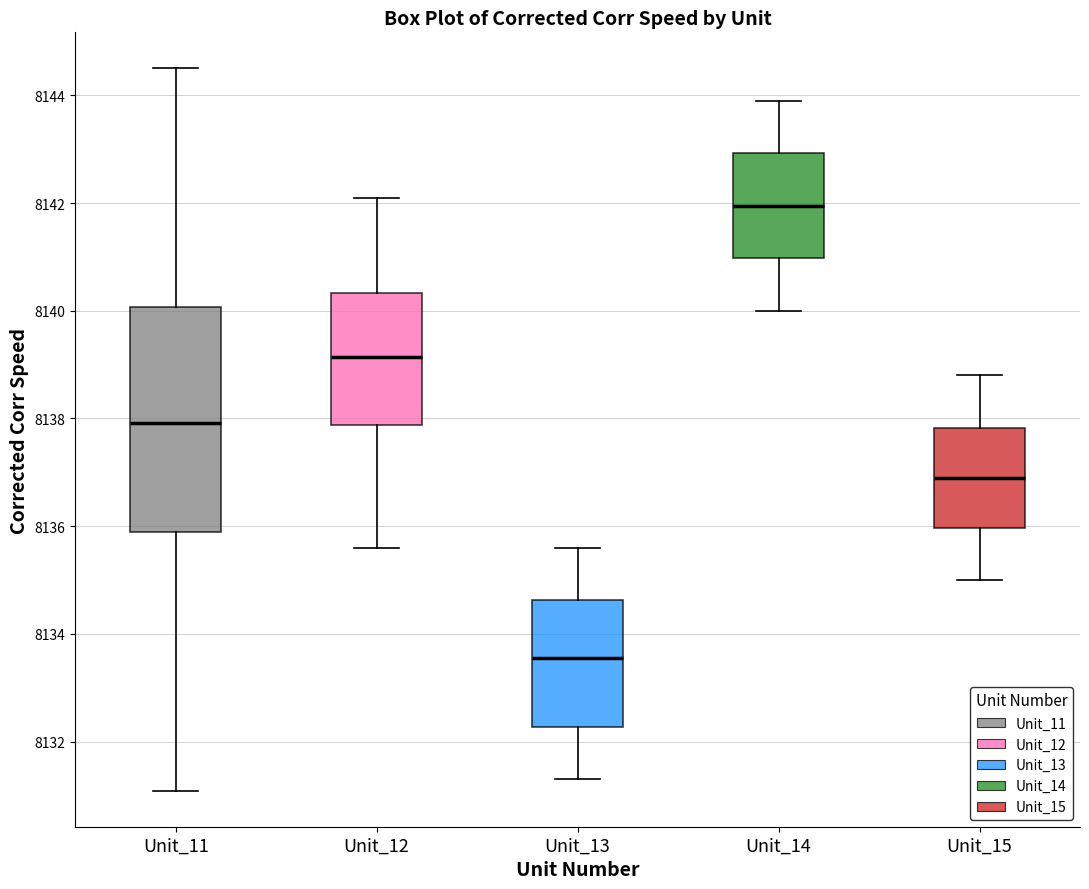

Comparing the boxes themselves (not the whiskers), which one is the tallest?

Unit_11